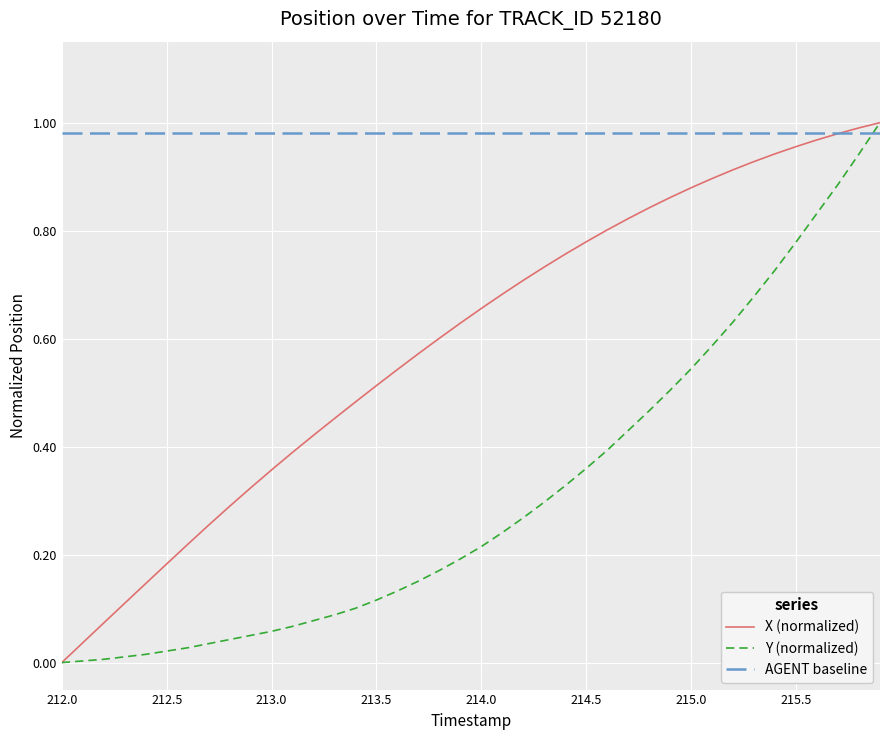

After their last crossing, which series has the higher values: AGENT baseline or Y (normalized)?

Y (normalized)